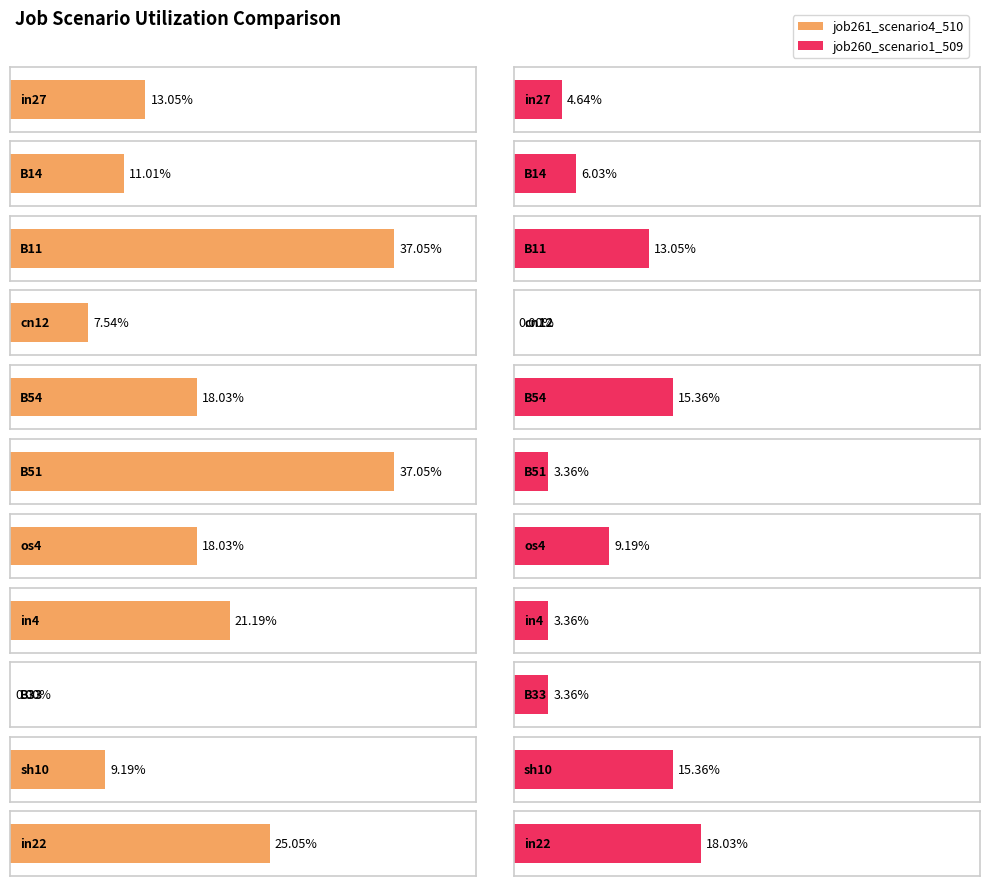

What is the sum of the job261_scenario4_510 values at B51 and cn12?

0.4